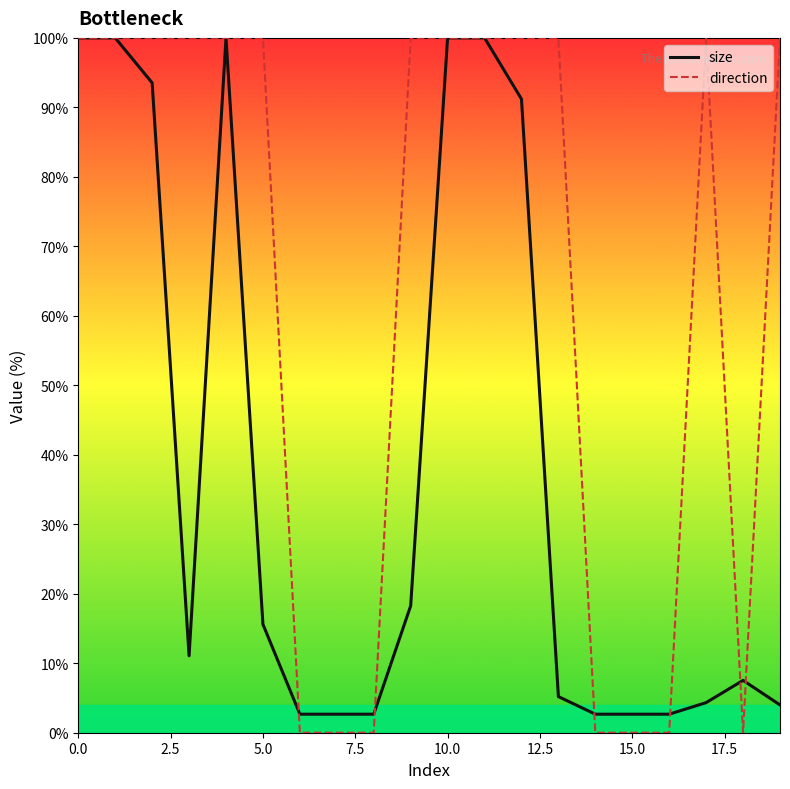

What is the greatest value displayed?

100.0